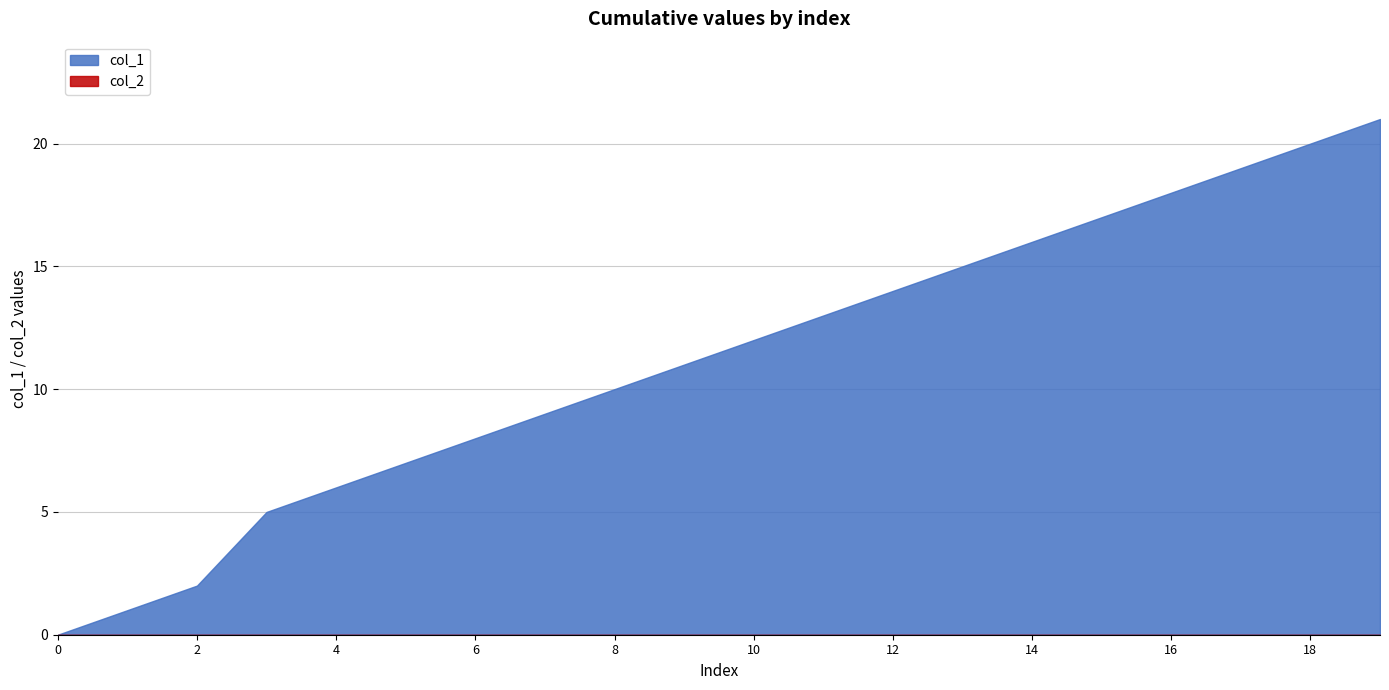

How many values in the col_1 series exceed 12?

9